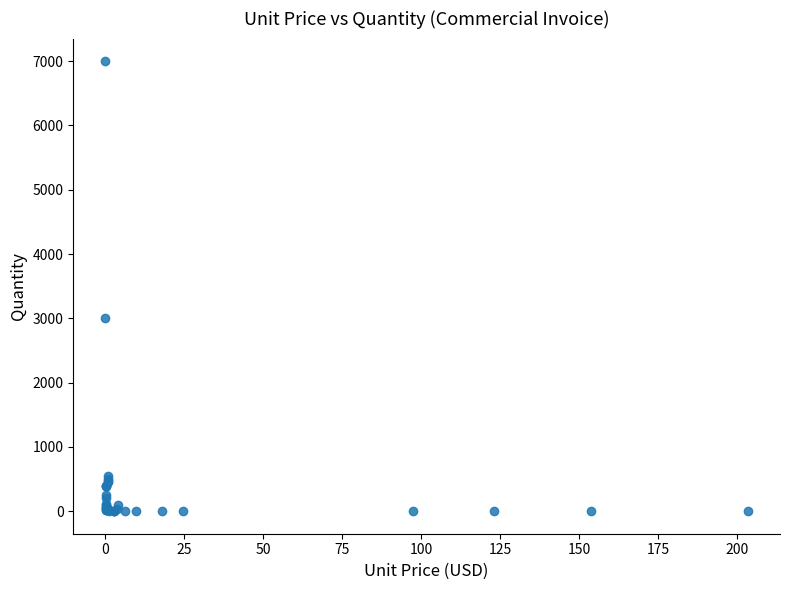

What Y value in the scatter plot is closest to 3500?

3000